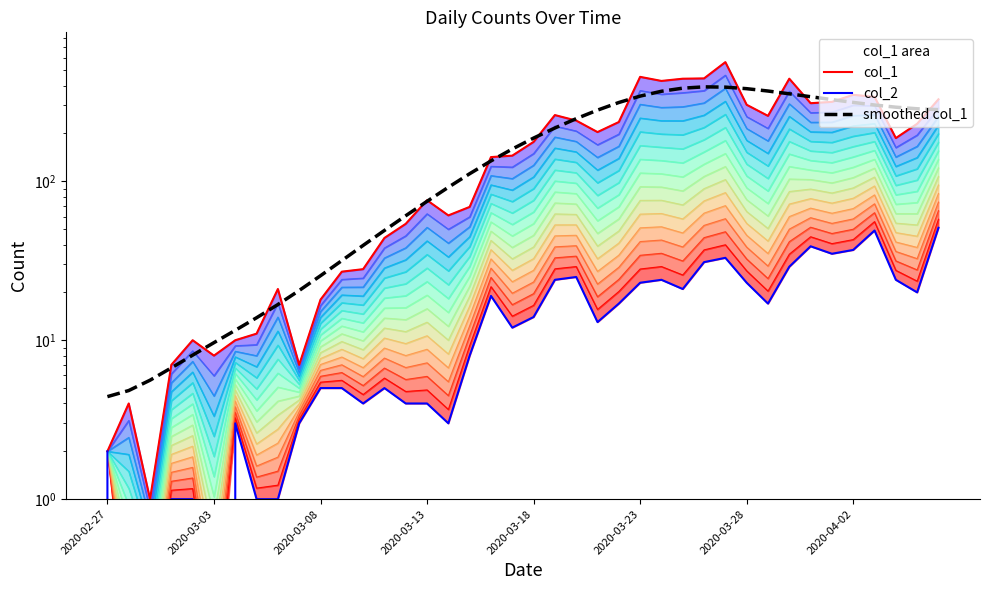

What is the spread (max minus min) of values at 32?

413.0